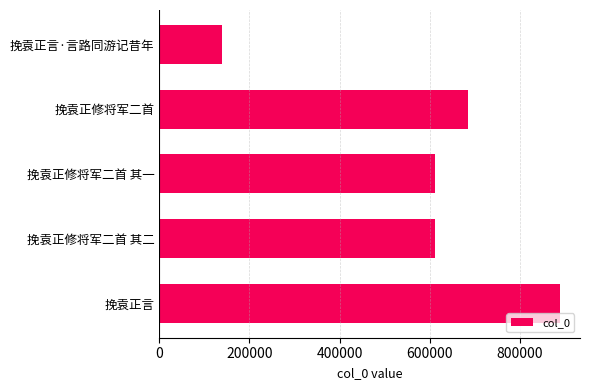

Where is the data nearest to the value 514411?

挽袁正修将军二首 其一